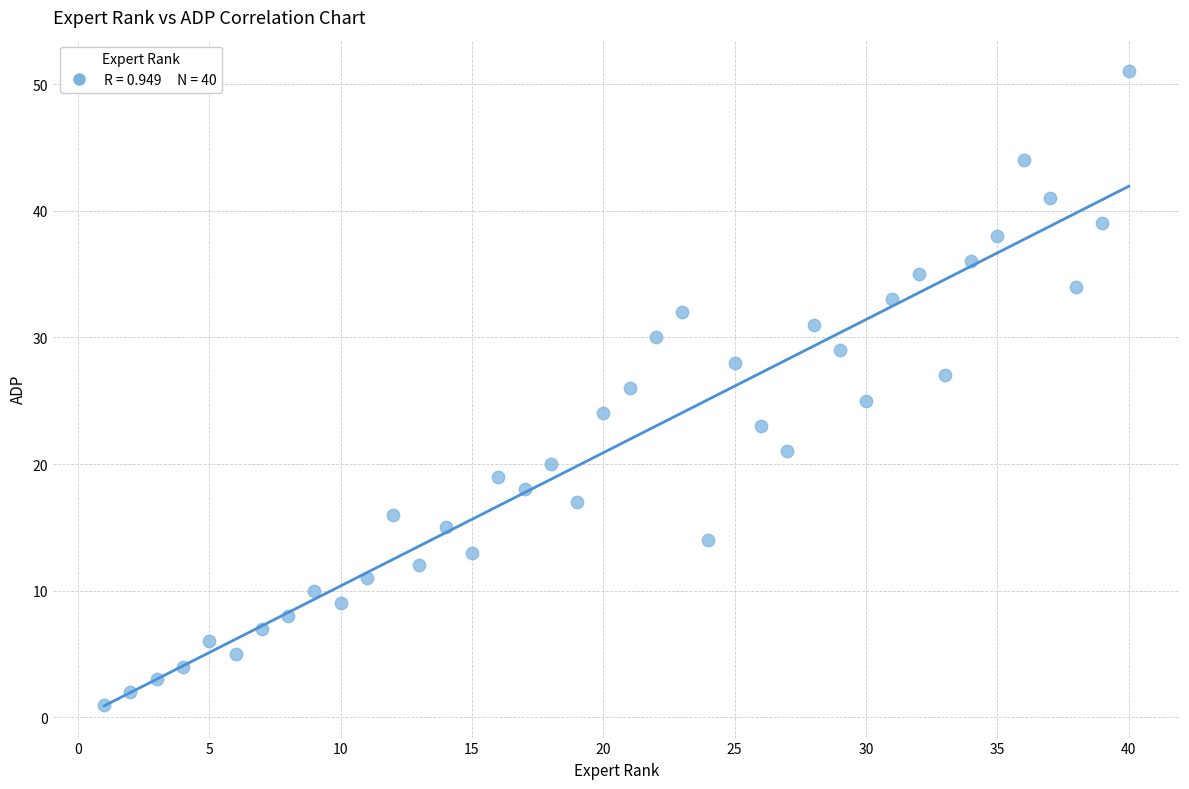

What is the range of X values (max minus min)?

39